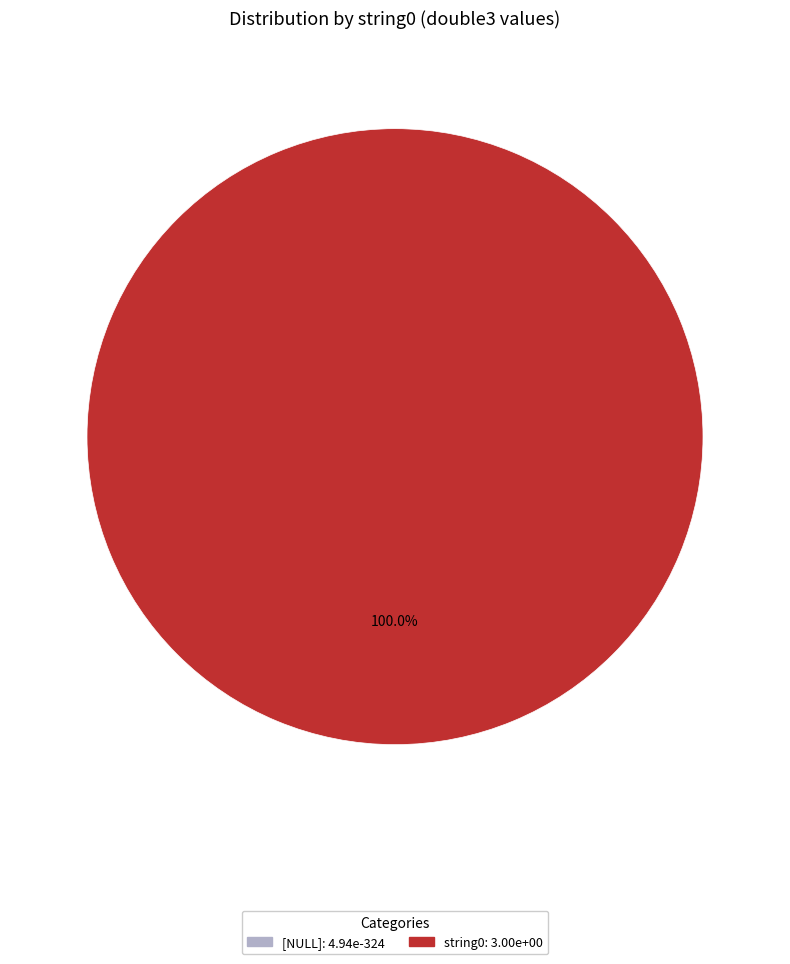

To the nearest percent, what is the average slice percentage?

50%